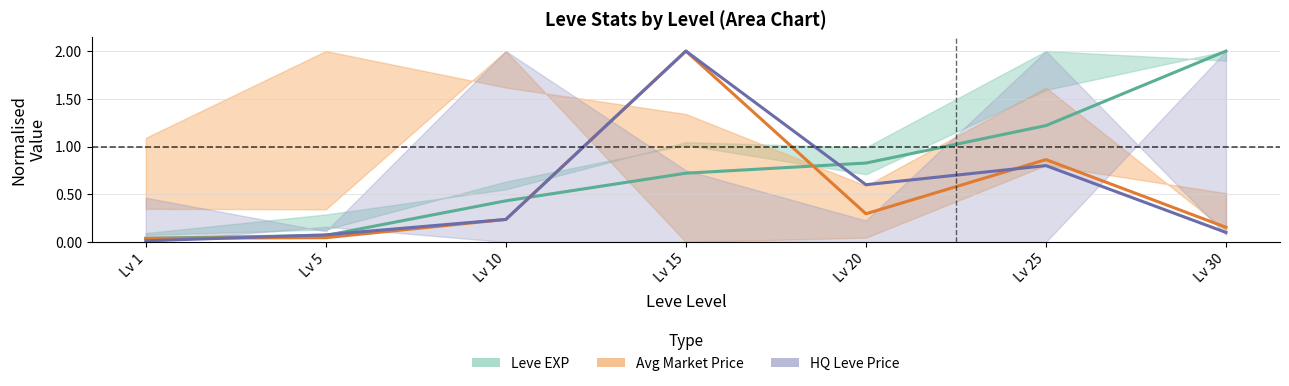

What is the value of the Avg Price point at the 3rd from the left?

0.2